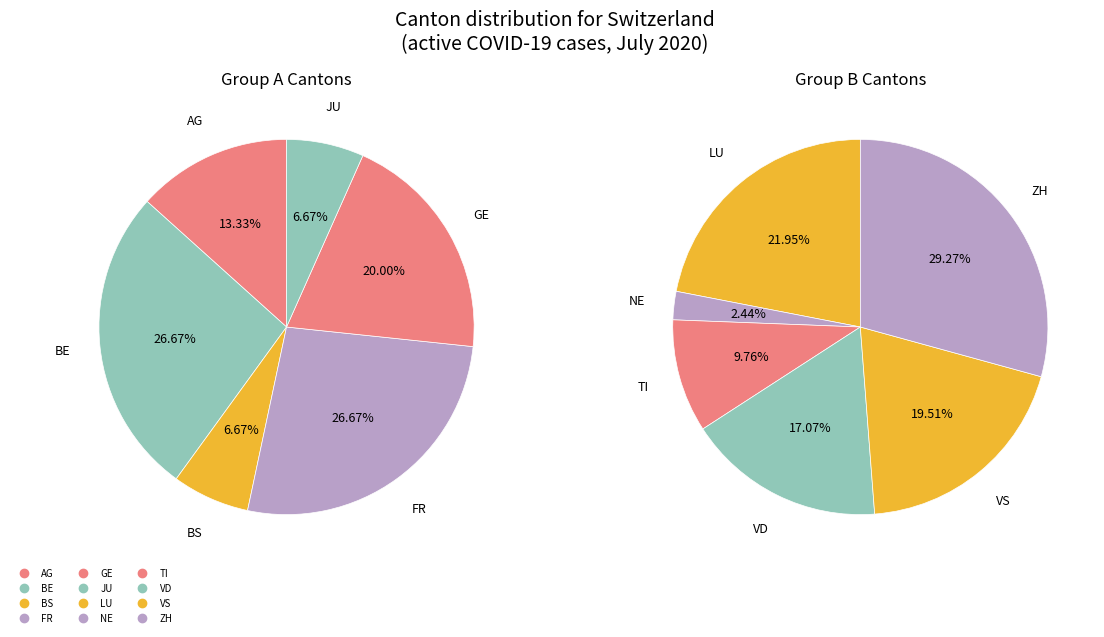

What is the difference between the highest and lowest values at 16?

5